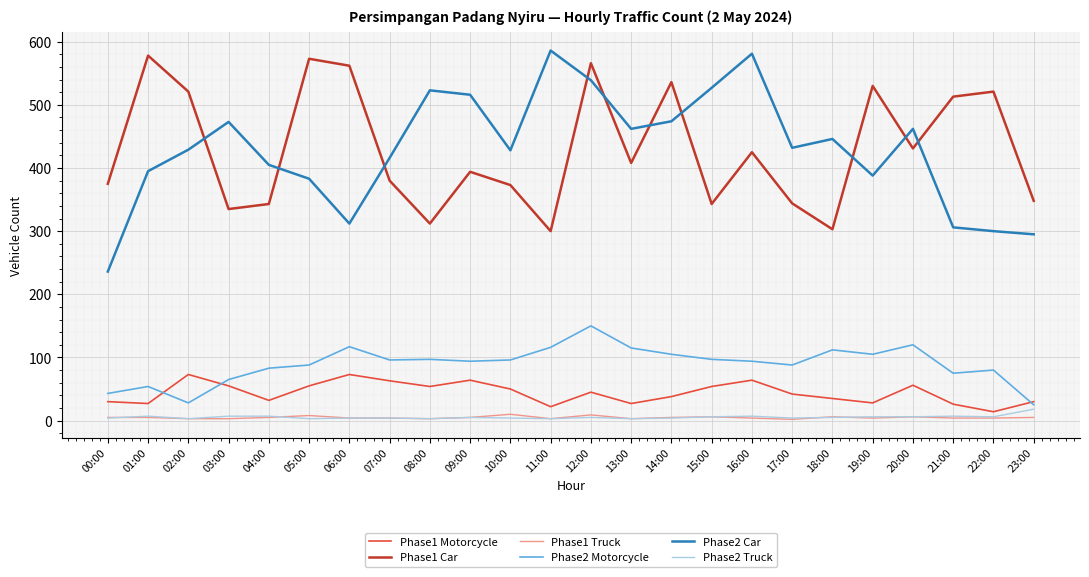

How many categories are shown in the chart?

24